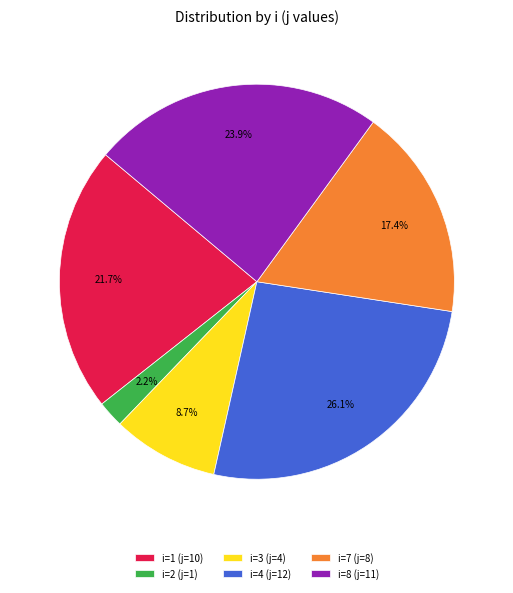

Which has a higher value, i=7 or i=1?

i=1